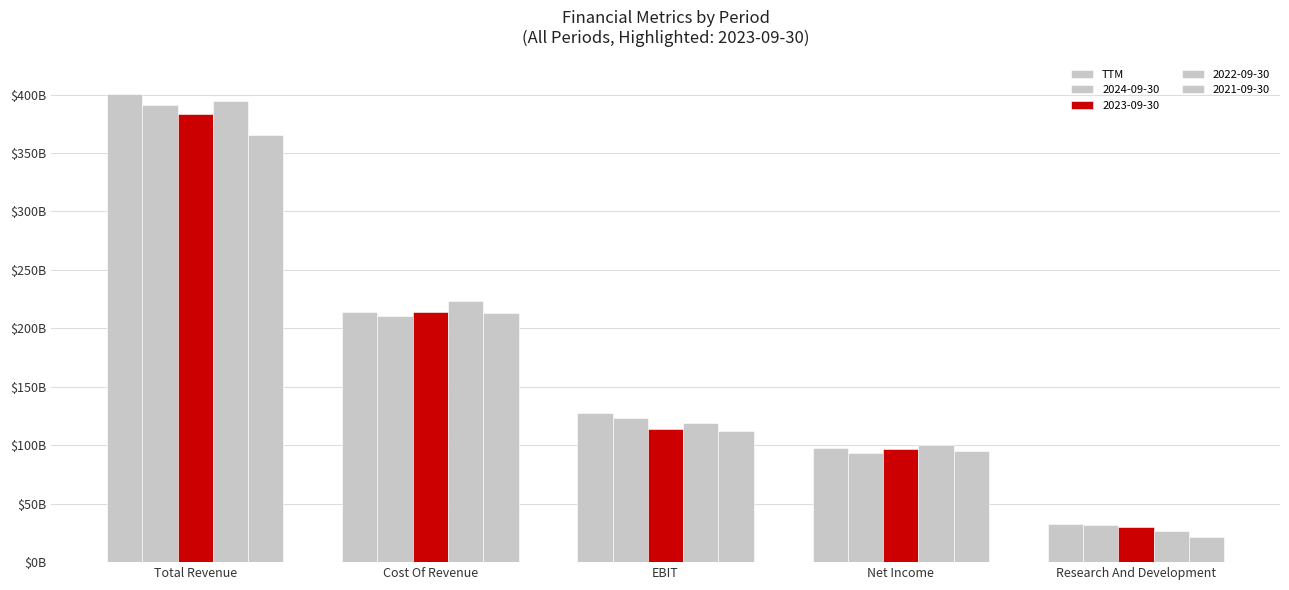

Which has a higher value, Total Revenue or Research And Development?

Total Revenue